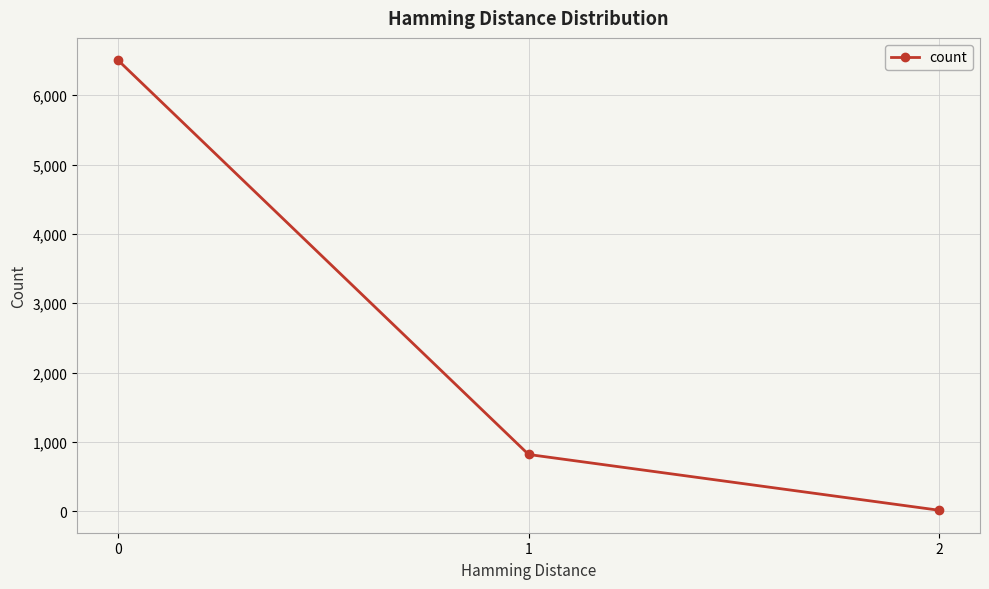

What is the change in value from 1 to 2?

-804